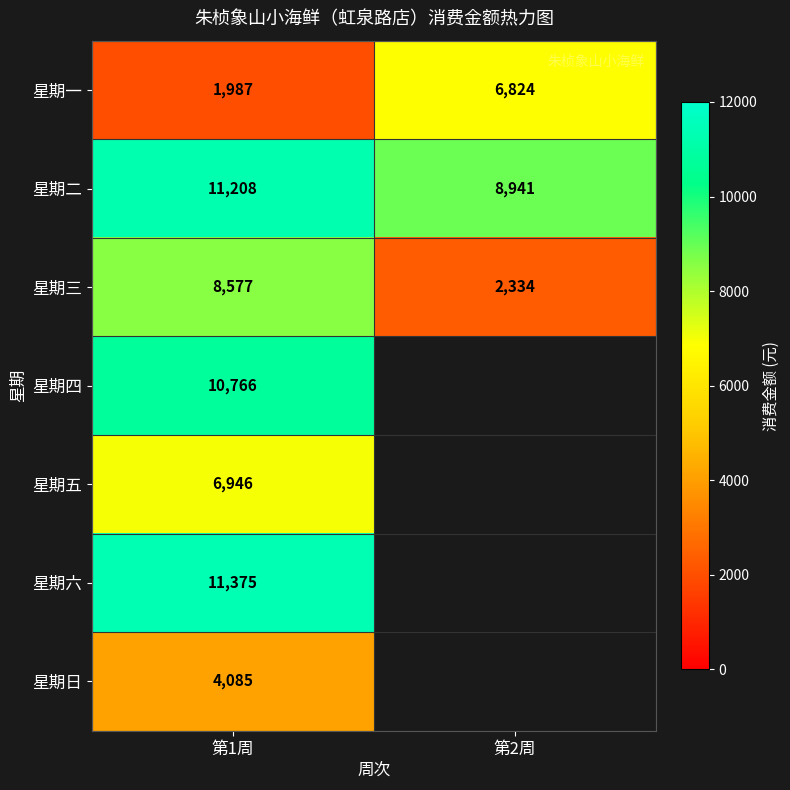

Which has a higher value, 第2周 or 第1周?

第2周